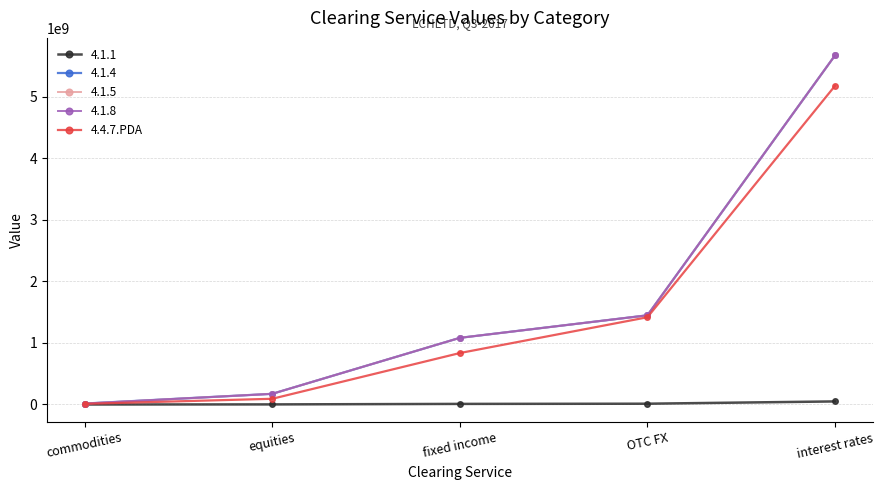

Does the chart have visible grid lines?

Yes